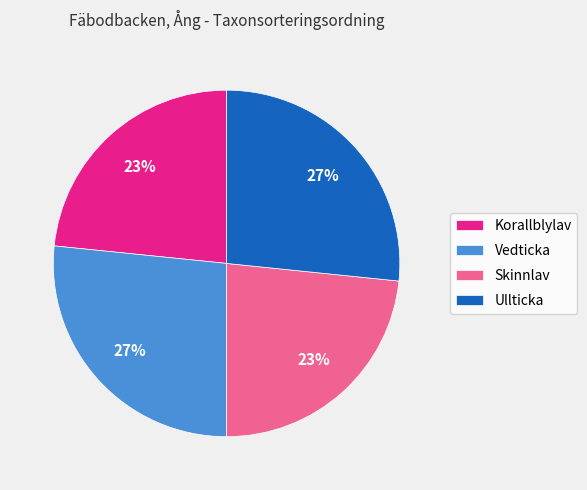

True or false: Vedticka accounts for 16% of the total.

False